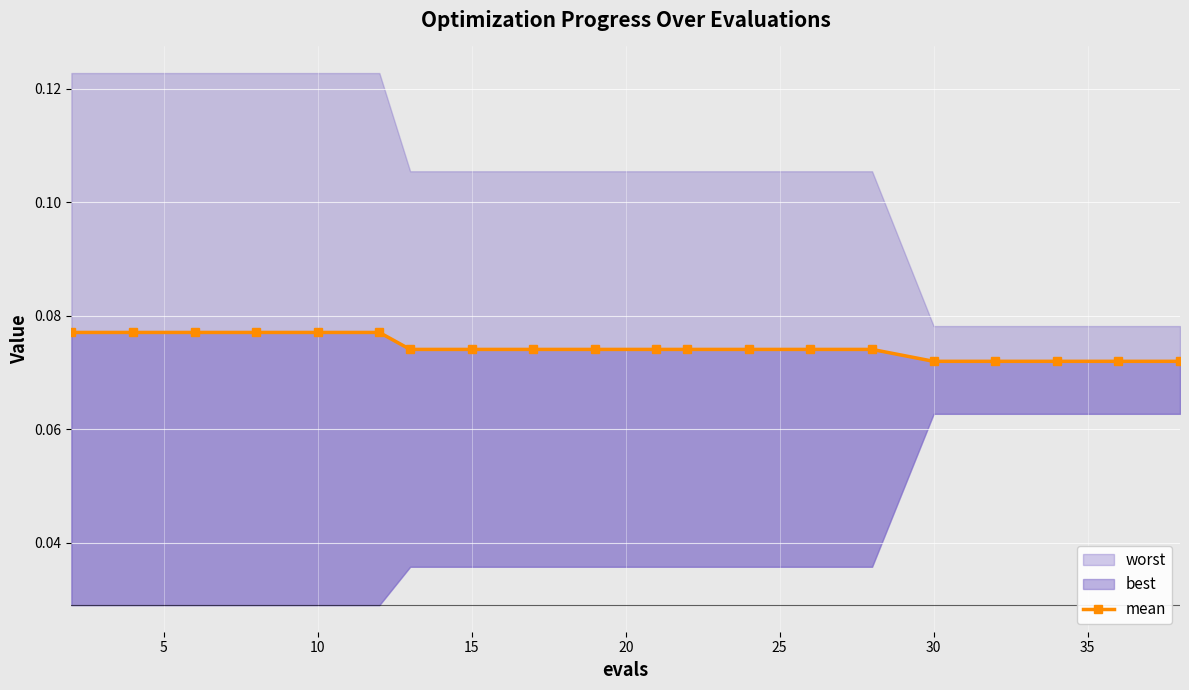

Reading left to right, extract all data points from this chart.

0.1	0.1	0.1	0.1	0.1	0.1	0.1	0.1	0.1	0.1	0.1	0.1	0.1	0.1	0.1	0.1	0.1	0.1	0.1	0.1